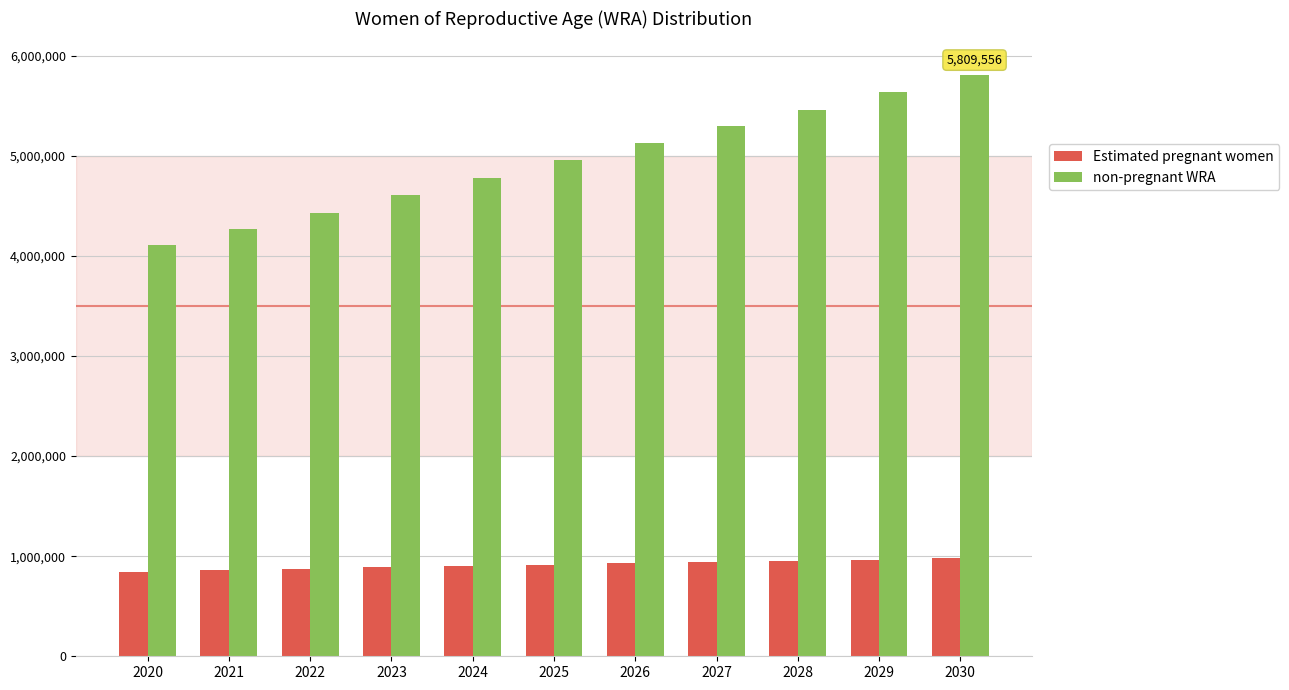

Which series changed the most between 2024 and 2028?

non-pregnant WRA